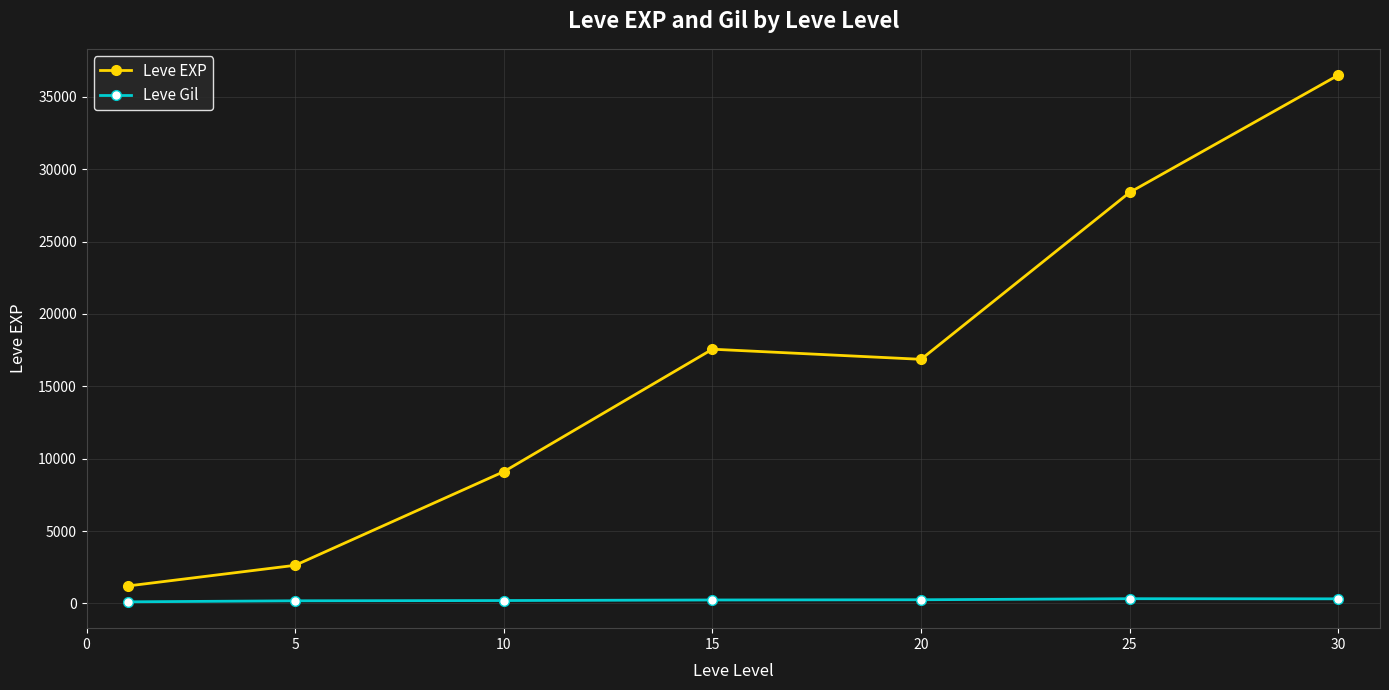

Which series has the widest spread of values?

Leve EXP